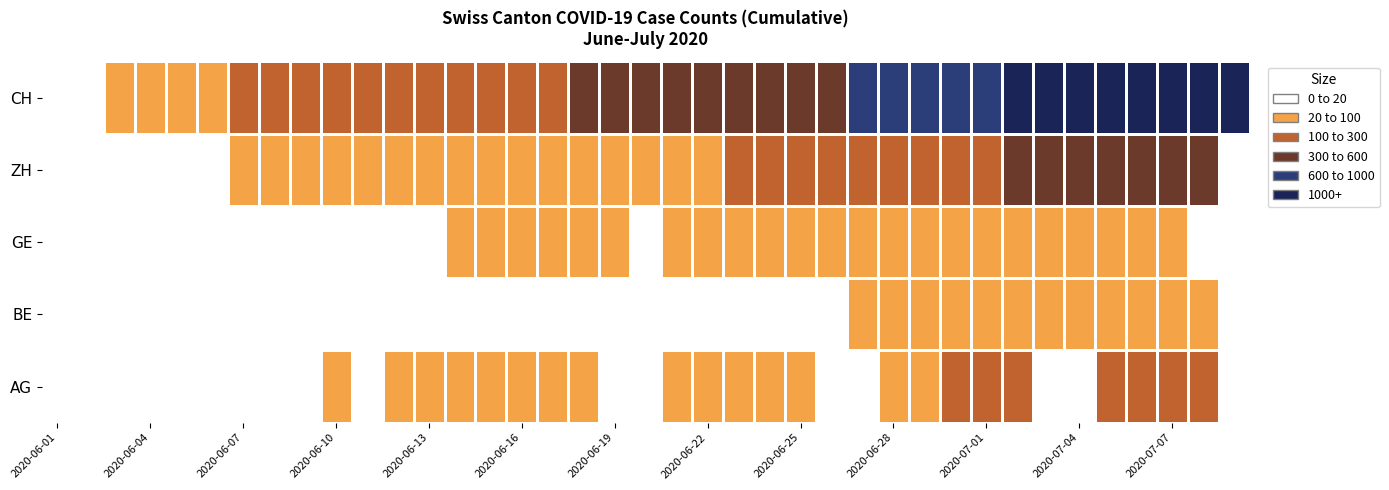

How many categories are shown in the chart?

39